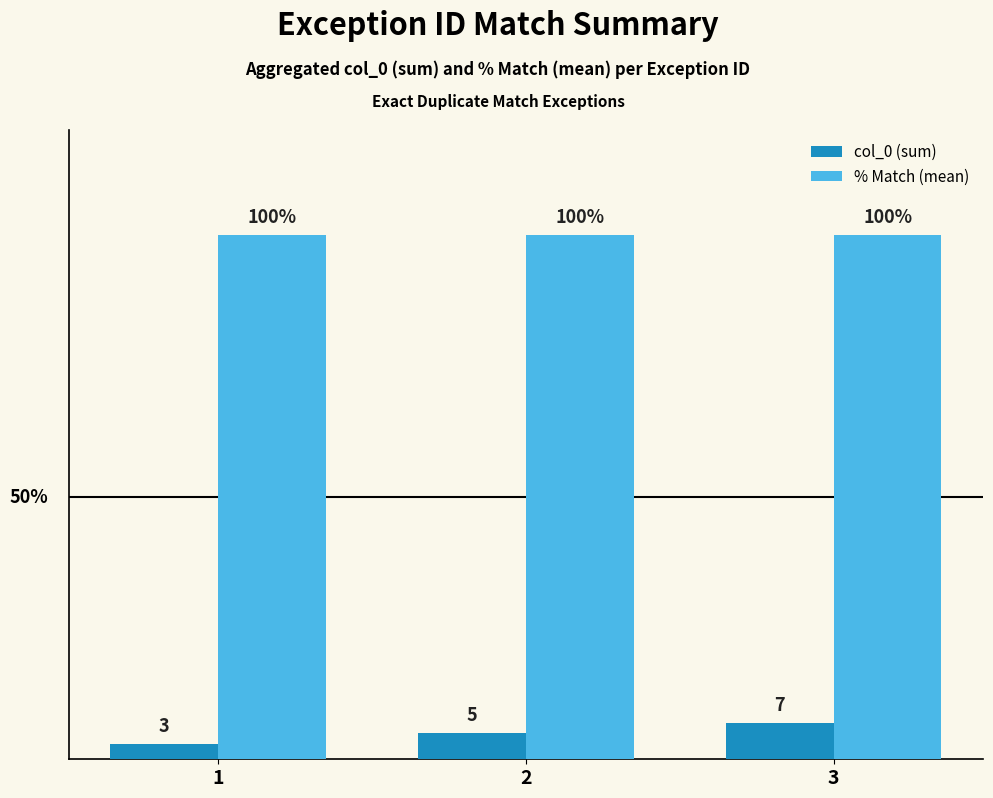

Rank the series by their maximum value, from lowest to highest.

col_0 (sum), % Match (mean)